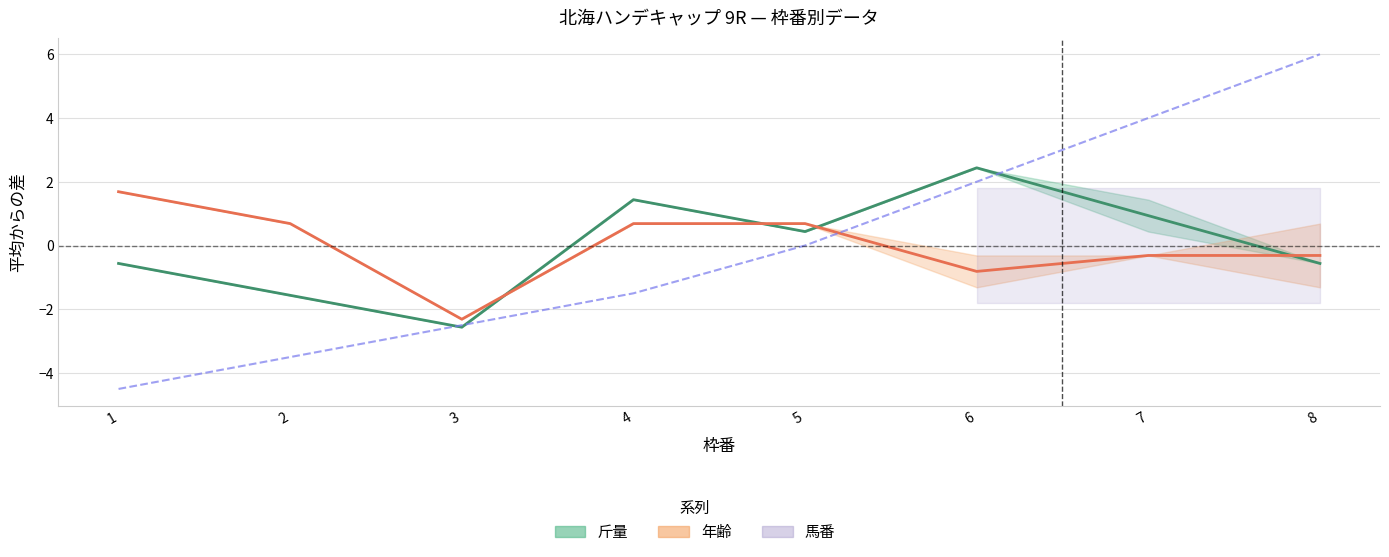

True or false: 年齢 has more than 1 interior local peaks.

False